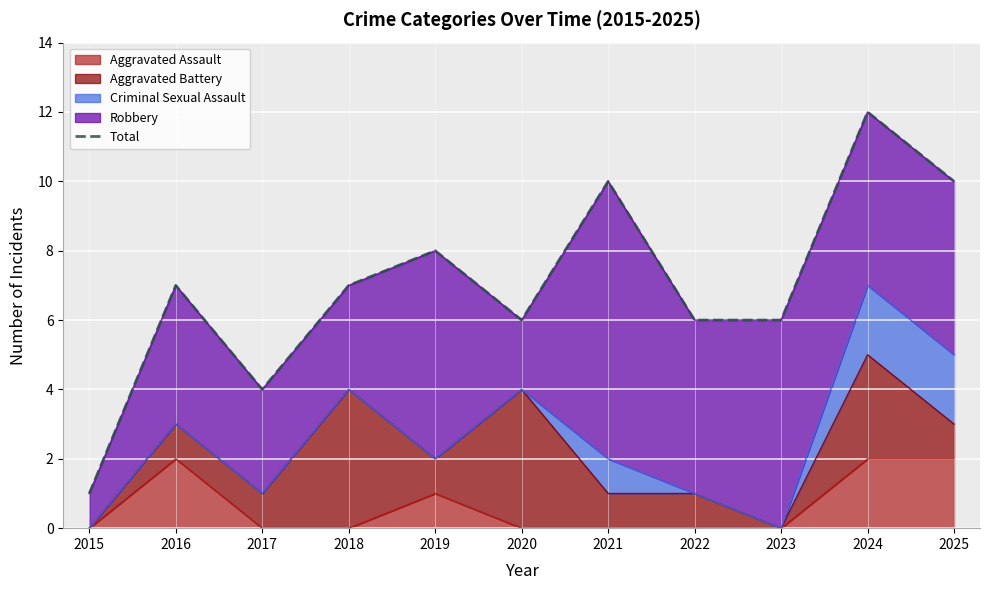

Is it true that Aggravated Assault equals 1 at 2018?

False